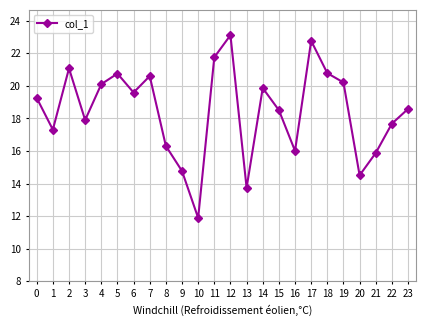

Rank the categories by value from highest to lowest.

12, 17, 11, 2, 18, 5, 7, 19, 4, 14, 6, 0, 23, 15, 3, 22, 1, 8, 16, 21, 9, 20, 13, 10